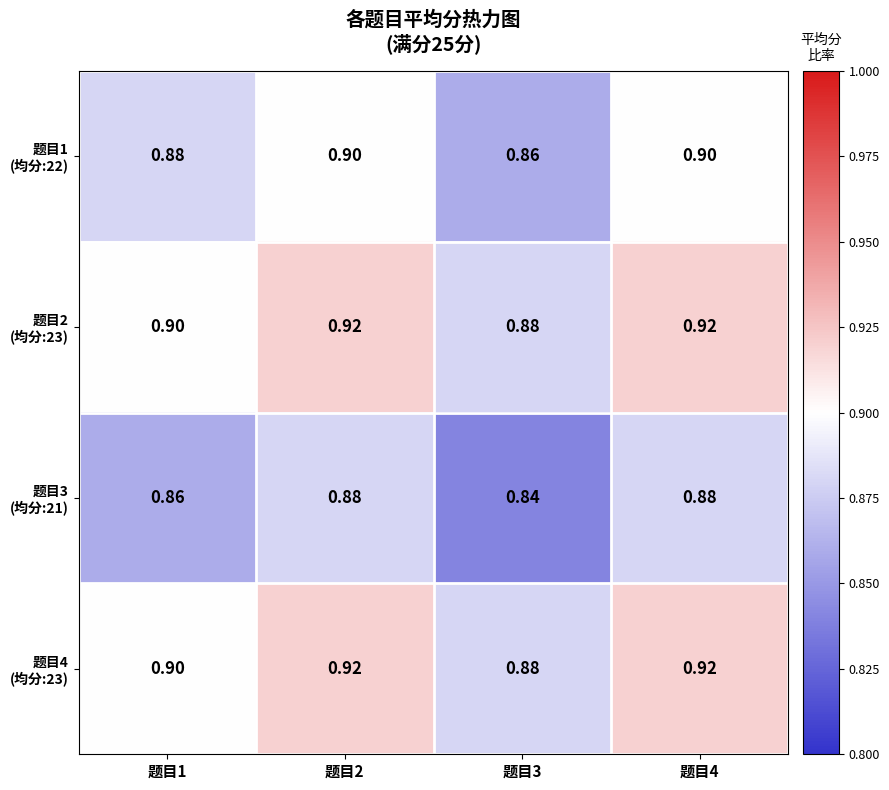

Rank the series at 题目3 from lowest to highest value.

题目3 (均分:21), 题目1 (均分:22), 题目2 (均分:23), 题目4 (均分:23)